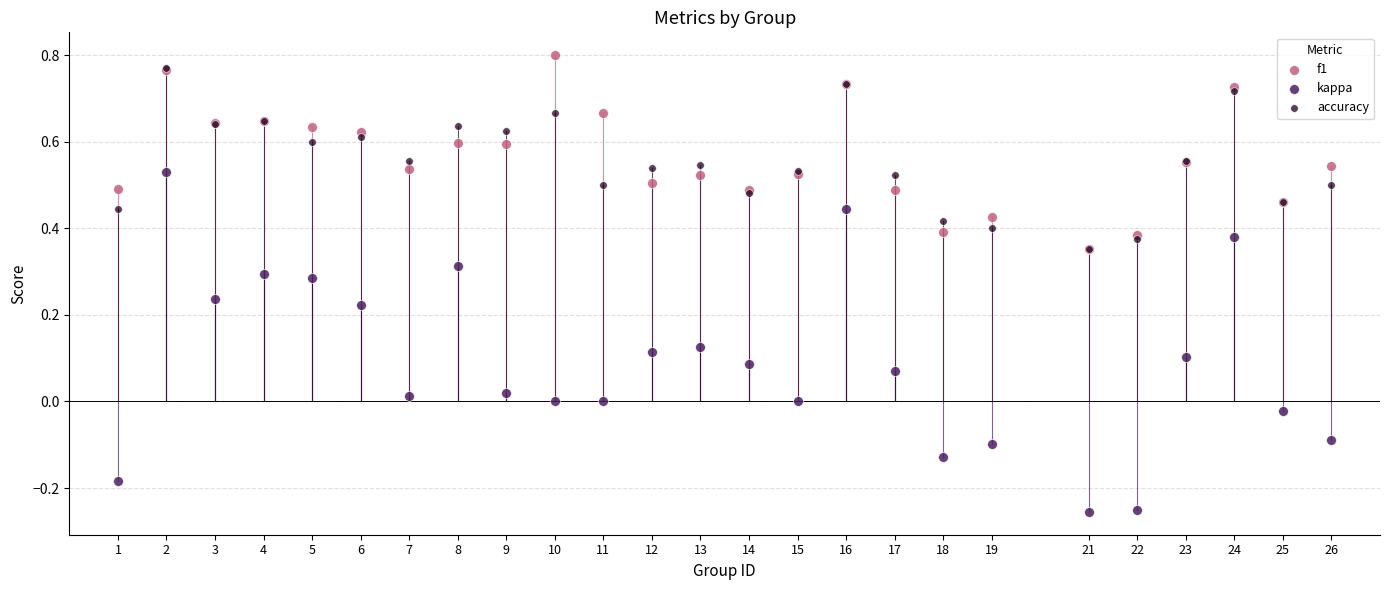

Which series reaches the maximum Y coordinate?

f1